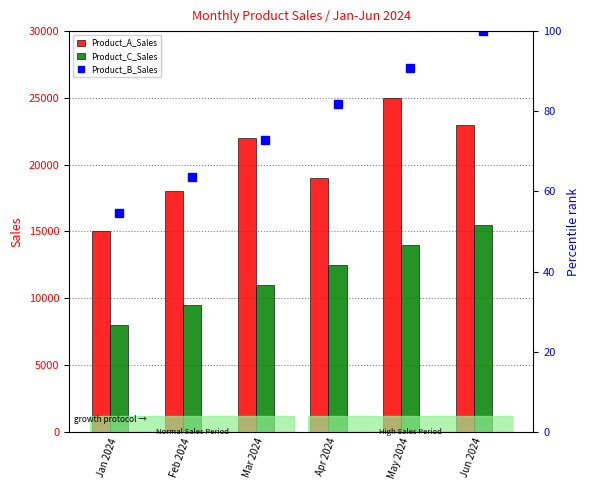

At Apr 2024, list the series in order from smallest to largest.

Product_B_Sales, Product_C_Sales, Product_A_Sales